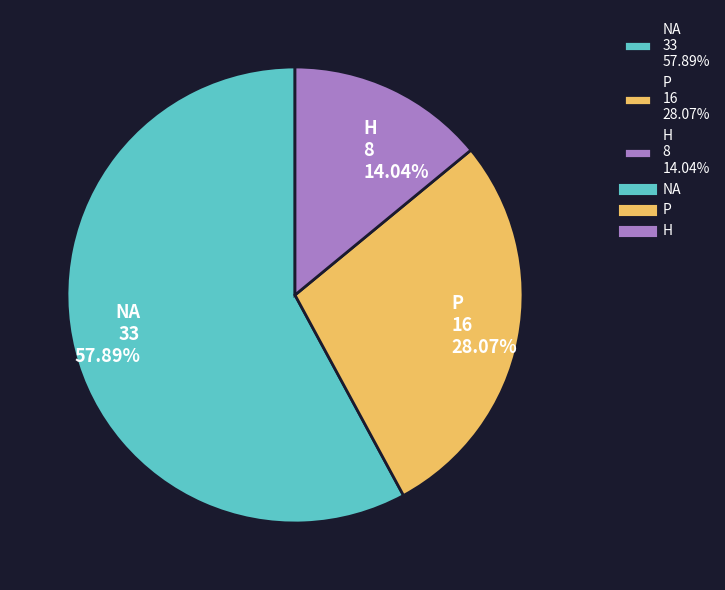

What is the largest slice in the pie chart?

NA